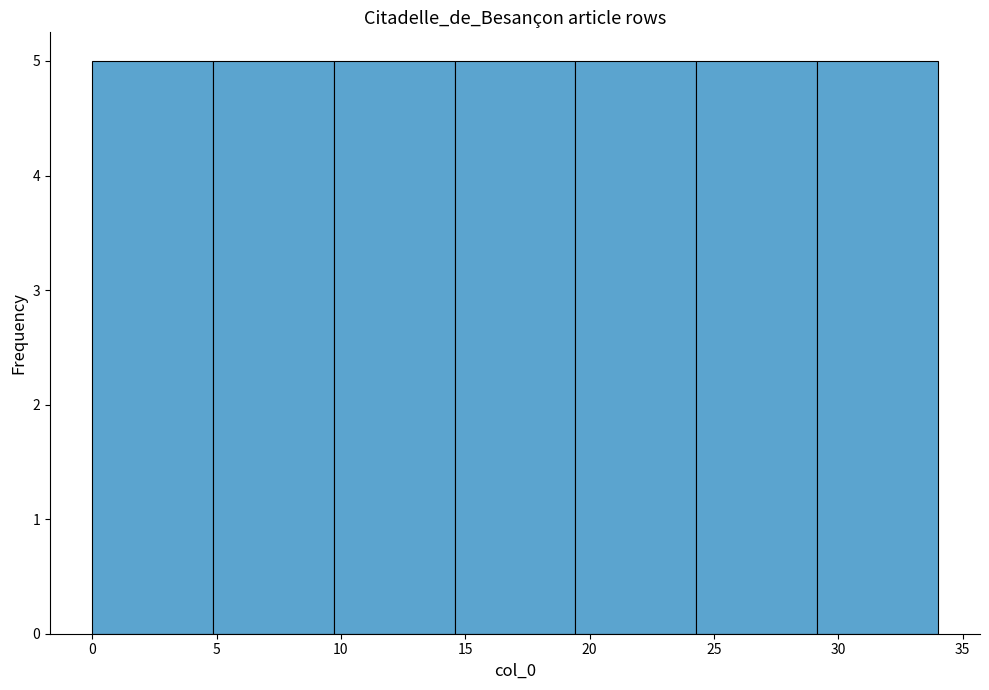

Reading left to right, transcribe this chart: for each bar, give the range it covers on the x-axis and its height. Neither the bar edges nor the heights are printed on the chart, so give them approximately, as read against the axes.

0.0 to 5.0: 5
5.0 to 9.5: 5
9.5 to 14.5: 5
14.5 to 19.5: 5
19.5 to 24.5: 5
24.5 to 29.0: 5
29.0 to 34.0: 5